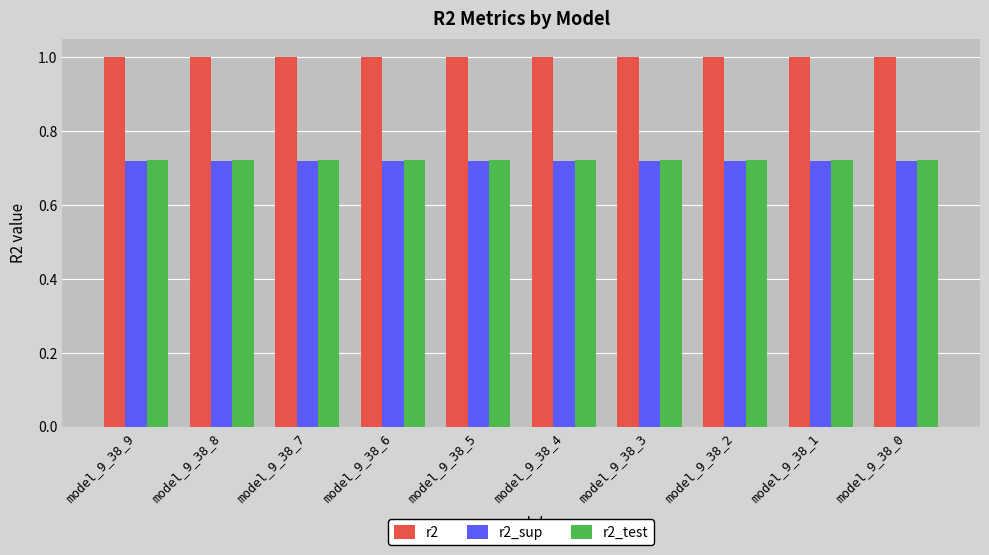

True or false: r2_test has a value of 1.1 at model_9_38_5.

False